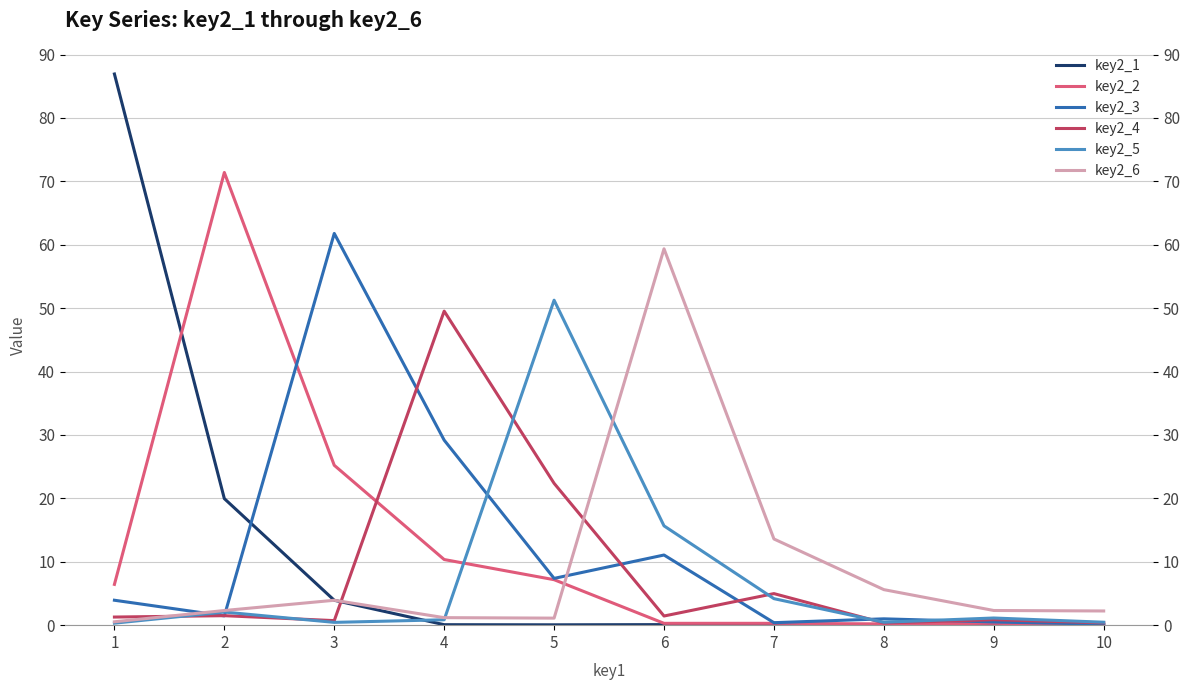

Which series has the largest total across all categories?

key2_2